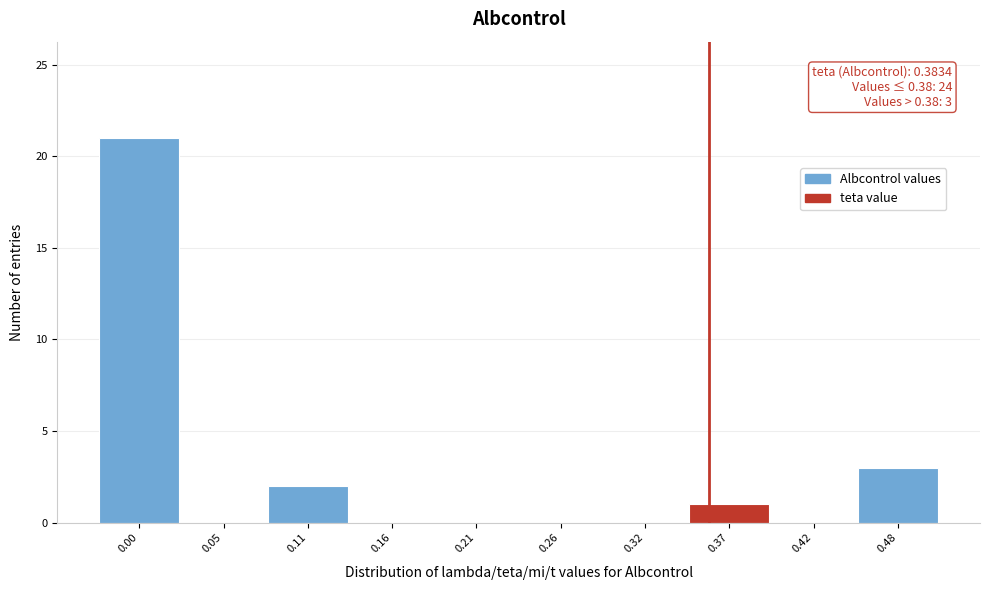

Reading left to right, extract all data points from this chart.

0.00=21	0.05=0	0.11=2	0.16=0	0.21=0	0.26=0	0.32=0	0.37=1	0.42=0	0.48=3